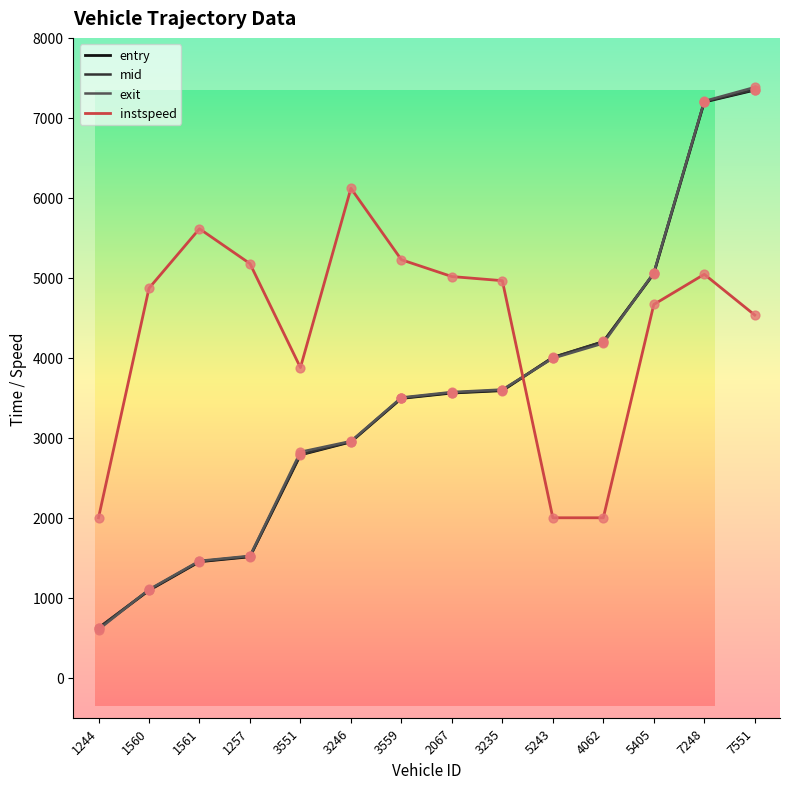

What is the spread (max minus min) of values at 1257?

3665.3